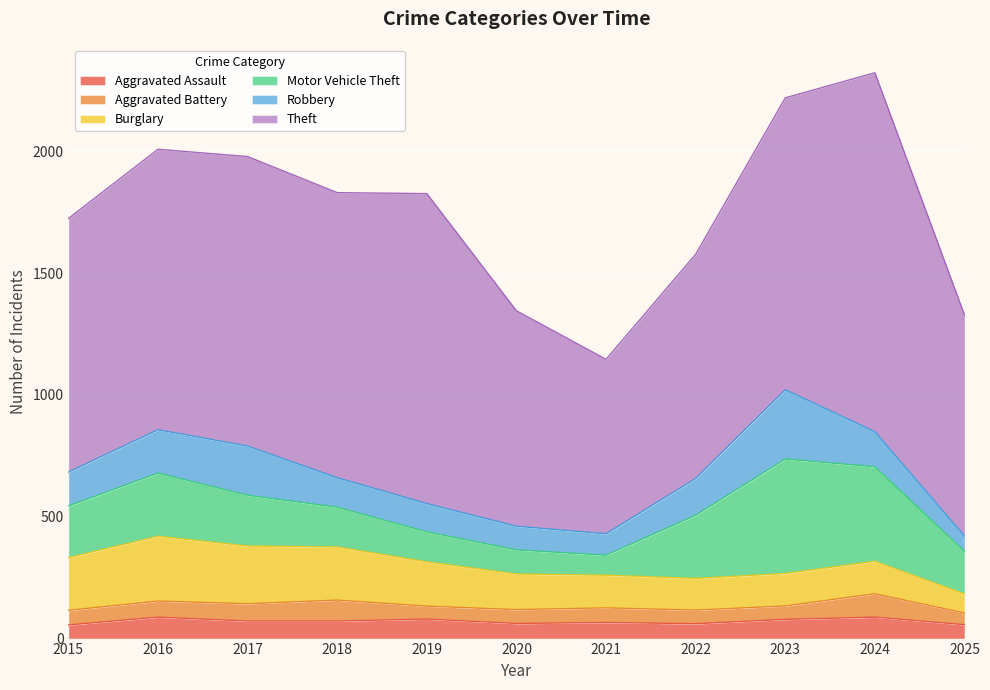

True or false: Motor Vehicle Theft and Burglary cross at least once.

True